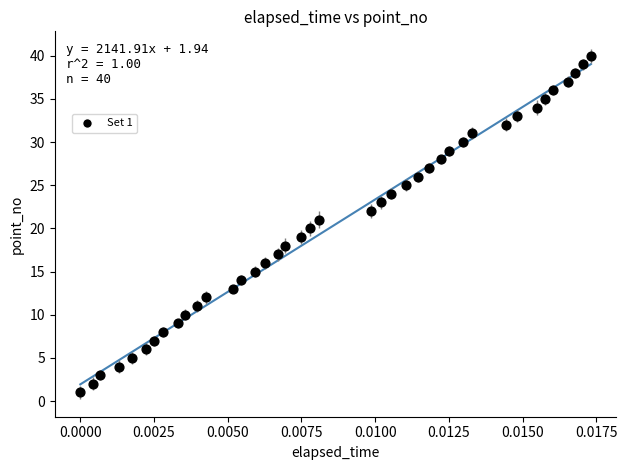

What is the range of Y values (max minus min)?

39